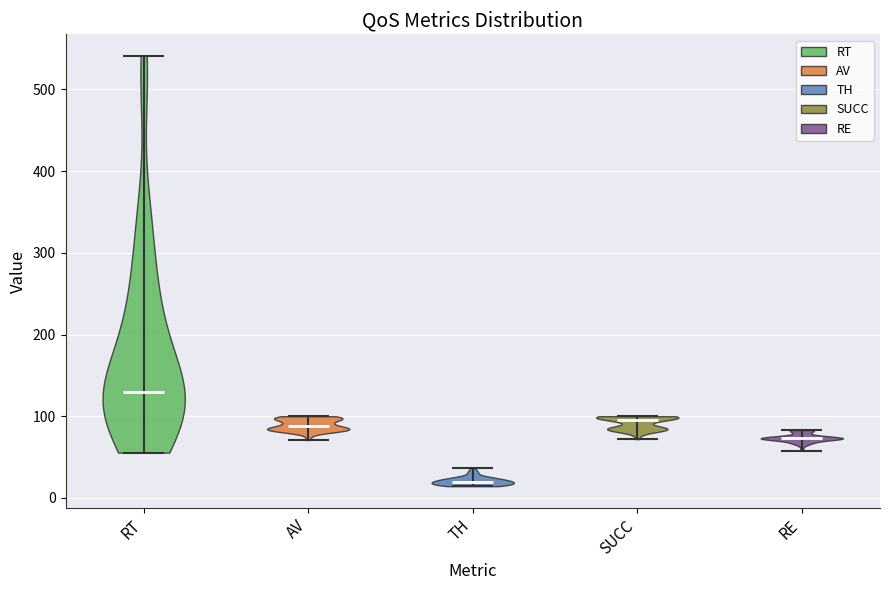

Reading left to right, read every violin against the y-axis: where its median line is, and the lowest and highest points it reaches. The values are not printed on the chart, so give them approximately, as read against the axis.

RT: median line 130, lowest point 60, highest point 540
AV: median line 90, lowest point 70, highest point 100
TH: median line 20, lowest point 10, highest point 40
SUCC: median line 100, lowest point 70, highest point 100
RE: median line 70, lowest point 60, highest point 80